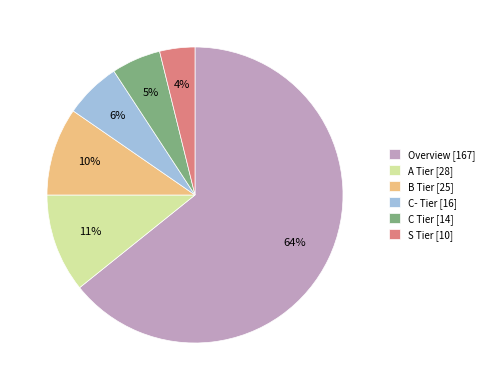

Count the number of slices in the pie.

6